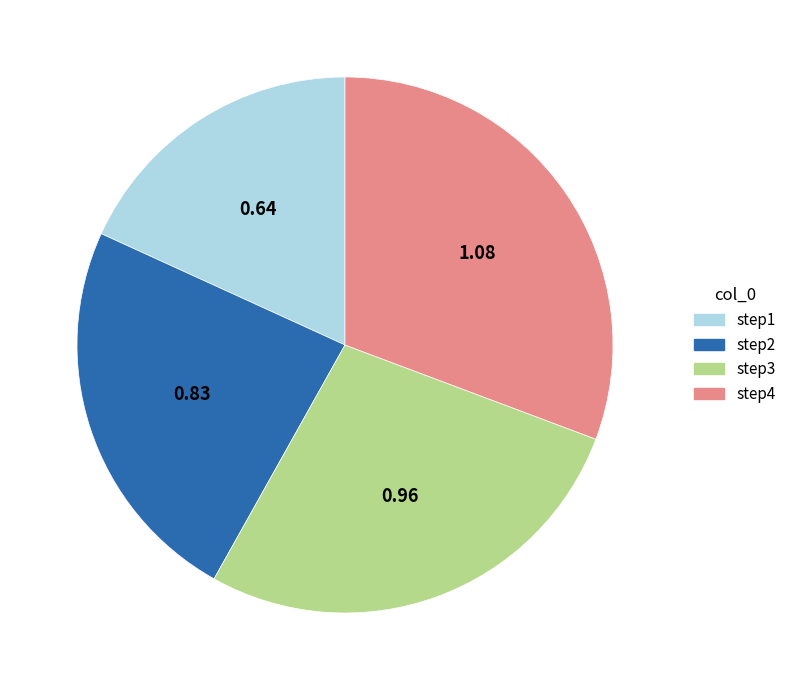

Do step4 and step2 together represent more than half of the pie?

Yes